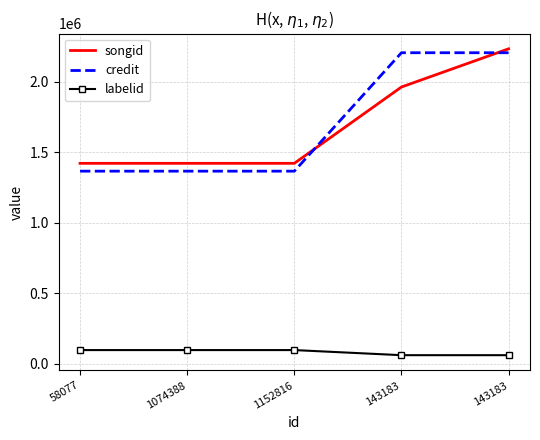

What are all the series names shown in the legend?

songid, credit, labelid